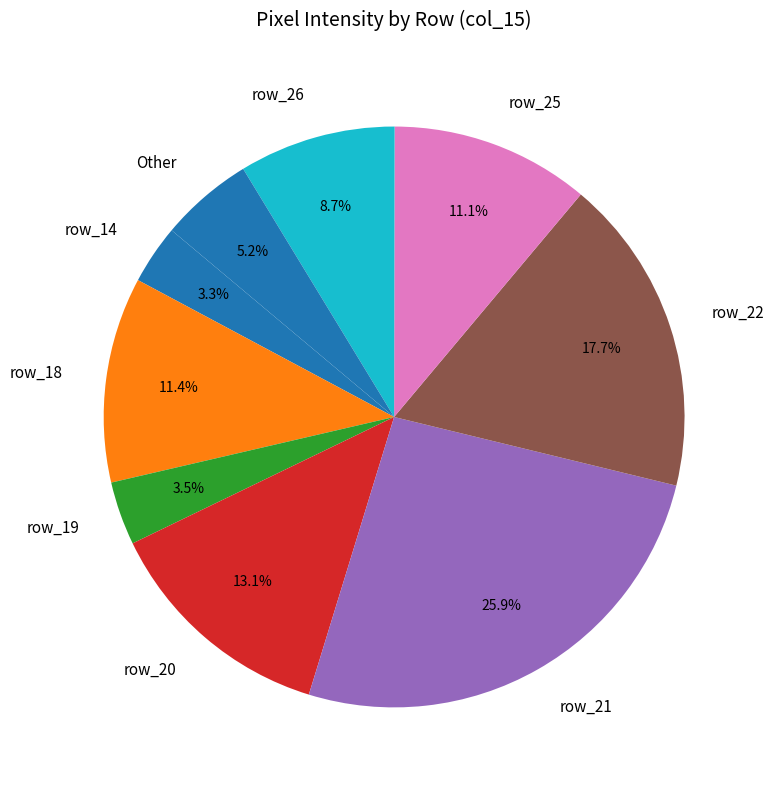

To the nearest percent, what portion does row_14 represent?

3%